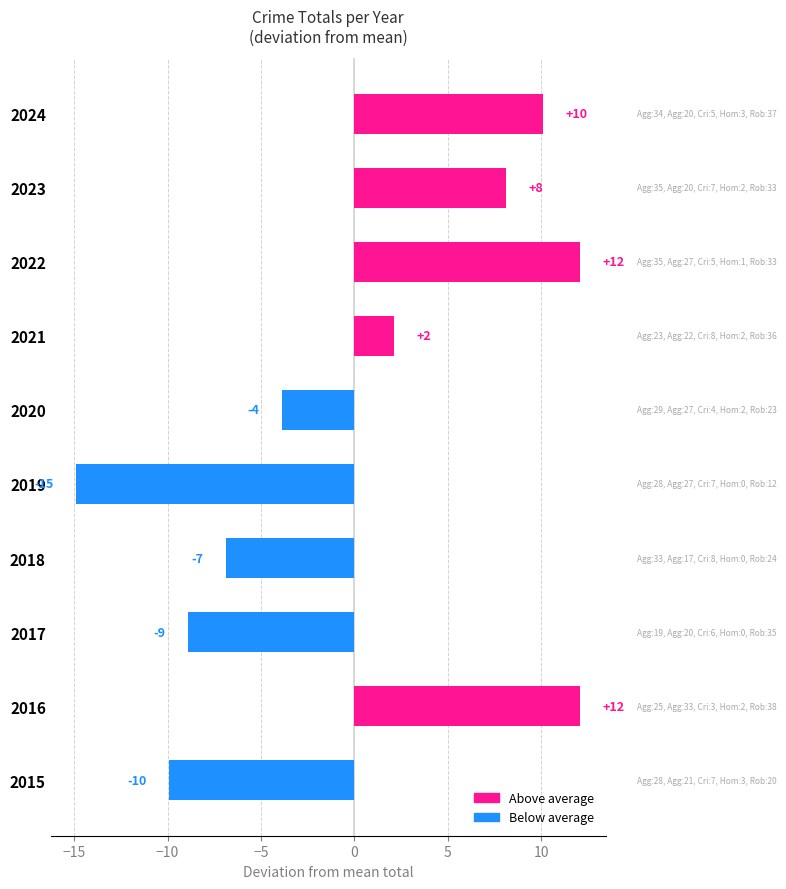

How many bars are there in total?

10